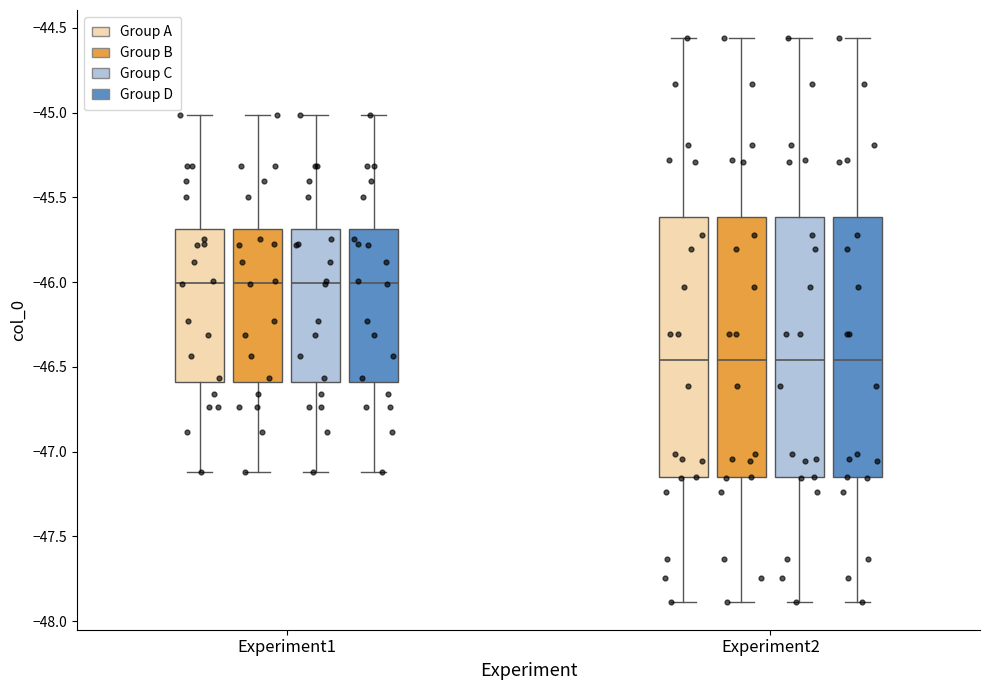

Reading left to right, transcribe this box plot: for each box, give where its median line is, the range the box spans, and where its two whiskers end, as read against the y-axis. The values are not printed on the chart, so give them approximately, as read against the axis.

Experiment1 (Group A): median -46.00, box -46.60 to -45.70, whiskers -47.10 to -45.00
Experiment1 (Group B): median -46.00, box -46.60 to -45.70, whiskers -47.10 to -45.00
Experiment1 (Group C): median -46.00, box -46.60 to -45.70, whiskers -47.10 to -45.00
Experiment1 (Group D): median -46.00, box -46.60 to -45.70, whiskers -47.10 to -45.00
Experiment2 (Group A): median -46.45, box -47.15 to -45.60, whiskers -47.90 to -44.55
Experiment2 (Group B): median -46.45, box -47.15 to -45.60, whiskers -47.90 to -44.55
Experiment2 (Group C): median -46.45, box -47.15 to -45.60, whiskers -47.90 to -44.55
Experiment2 (Group D): median -46.45, box -47.15 to -45.60, whiskers -47.90 to -44.55